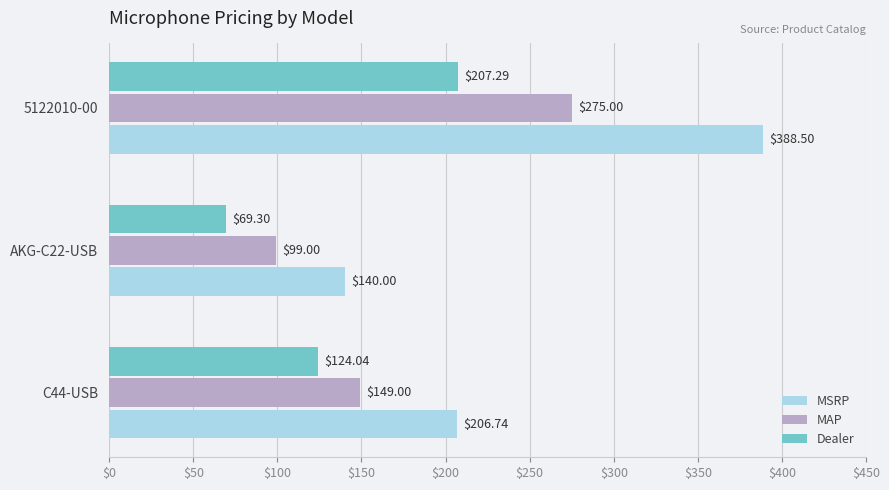

What is the average value of the Dealer series?

133.5